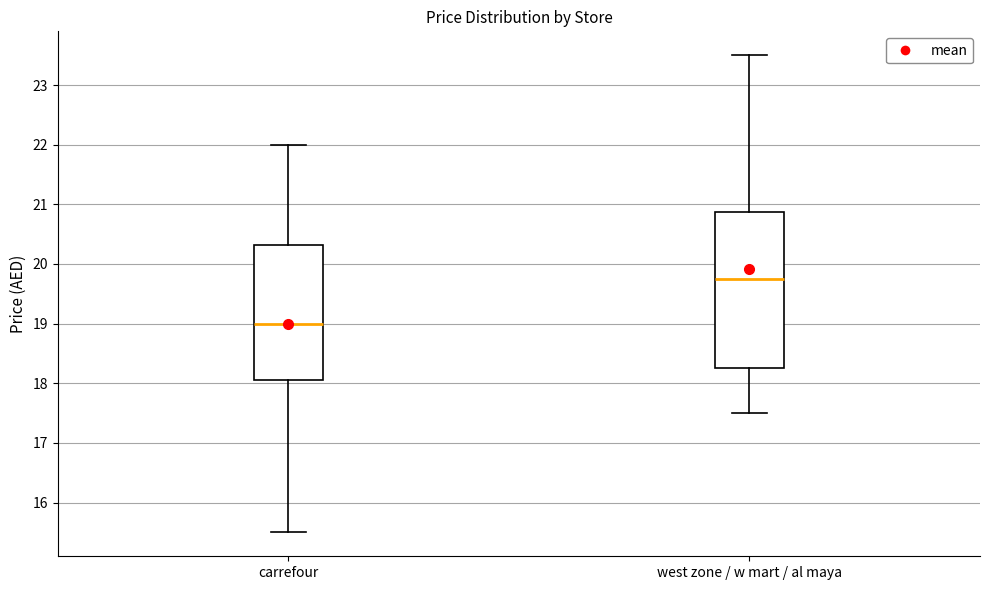

Comparing the boxes themselves (not the whiskers), which one is the tallest?

west zone / w mart / al maya